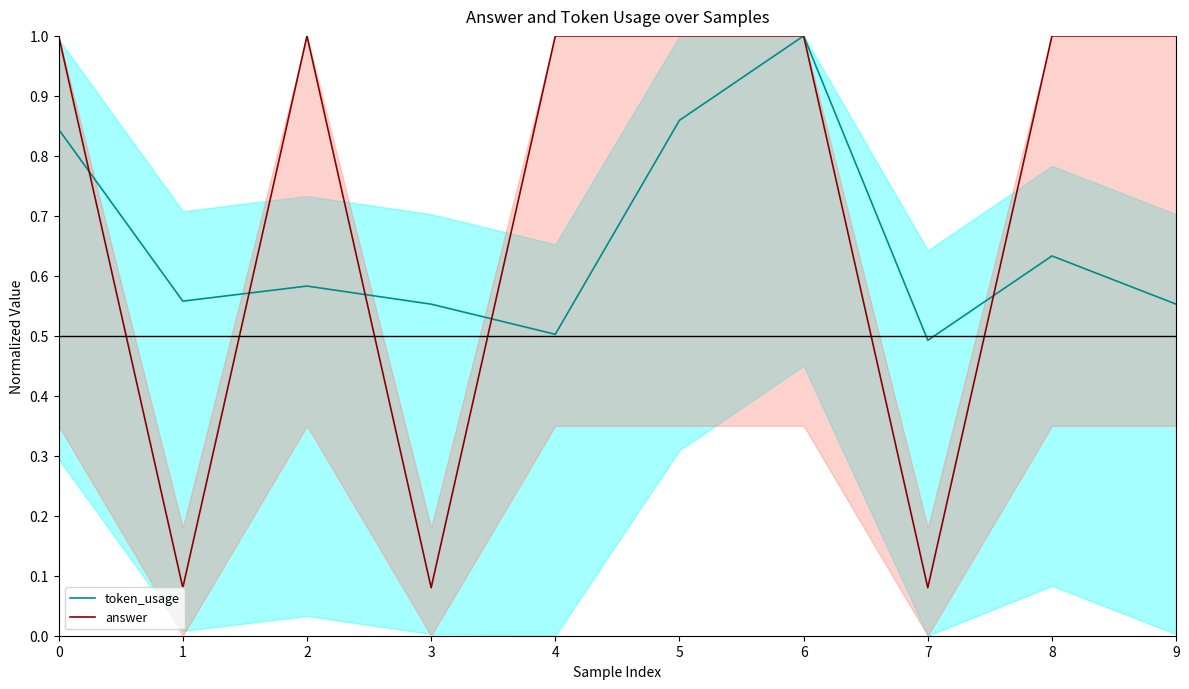

True or false: answer has more than 0 points higher than both neighbors.

True